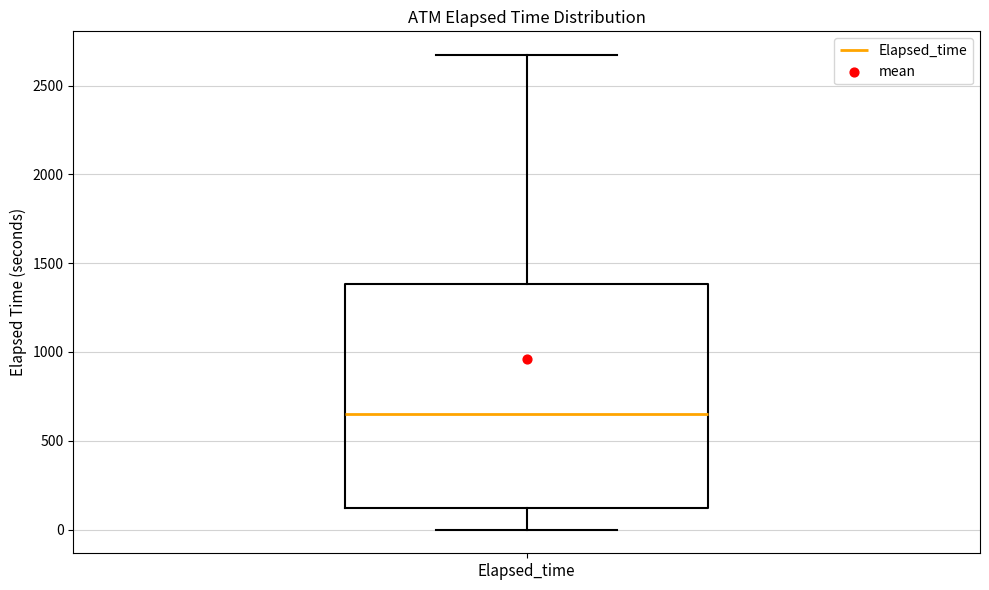

Read this box plot against the y-axis: the position of the median line, the range covered by the box, and the ends of both whiskers. The values are not printed on the chart, so give them approximately, as read against the axis.

median 650, box 100 to 1400, whiskers 0 to 2650